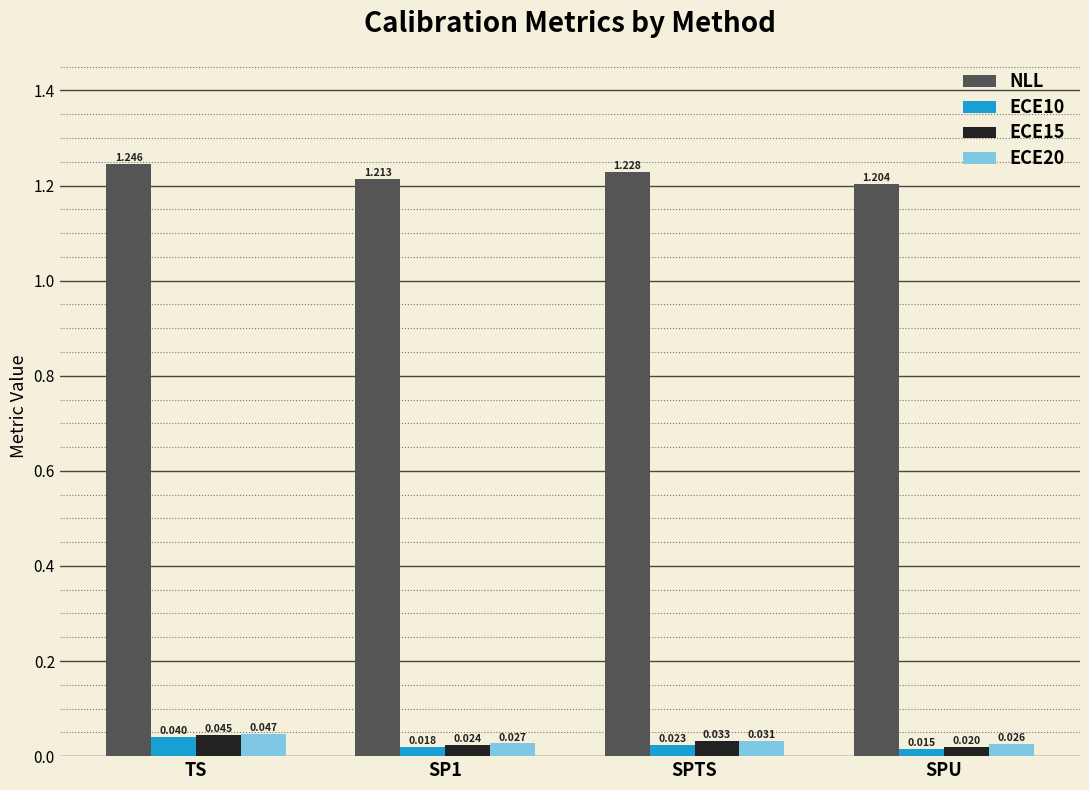

What are all the series names shown in the legend?

NLL, ECE10, ECE15, ECE20